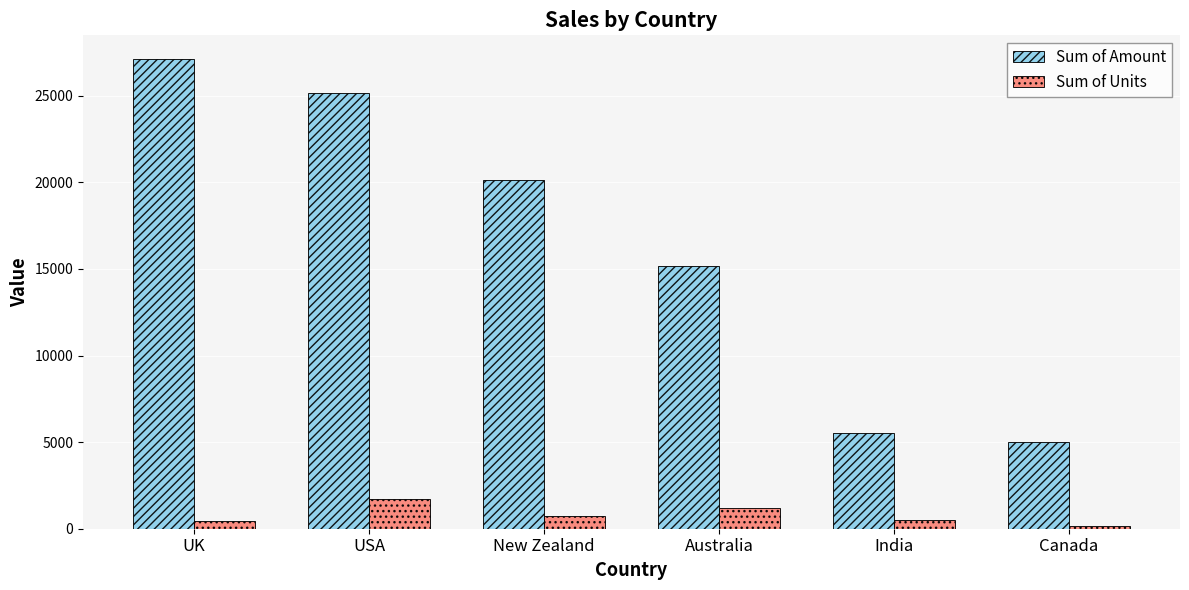

Which series has the widest spread of values?

Sum of Amount